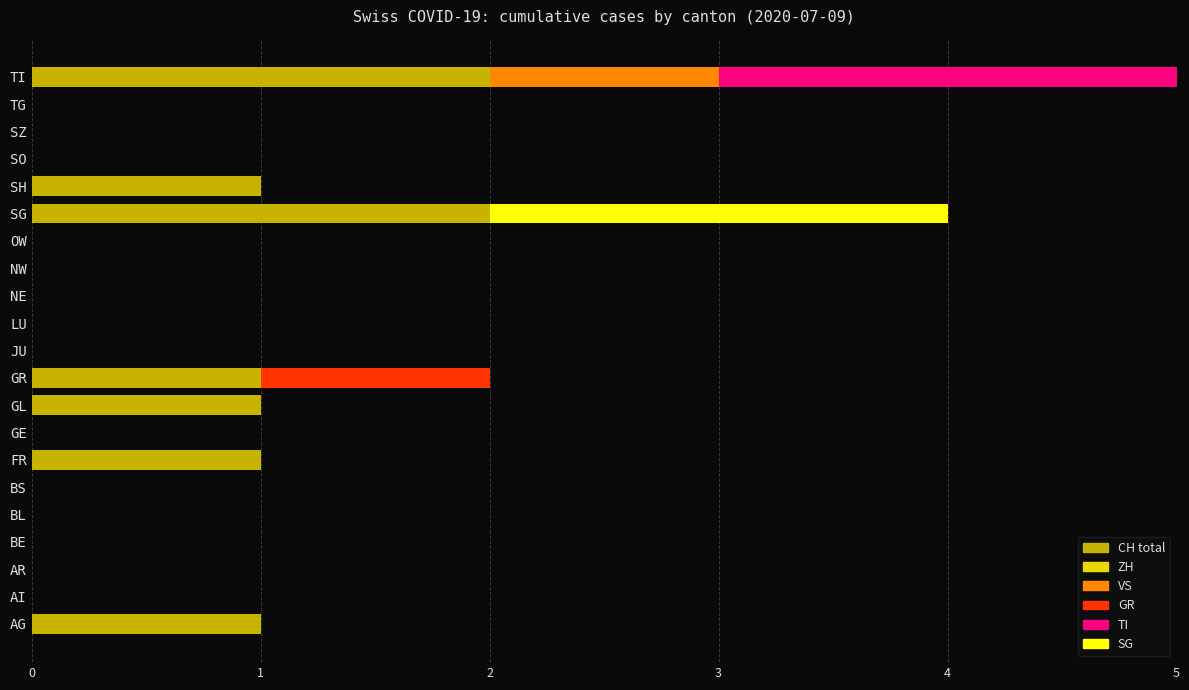

Count the number of data series in this chart.

5